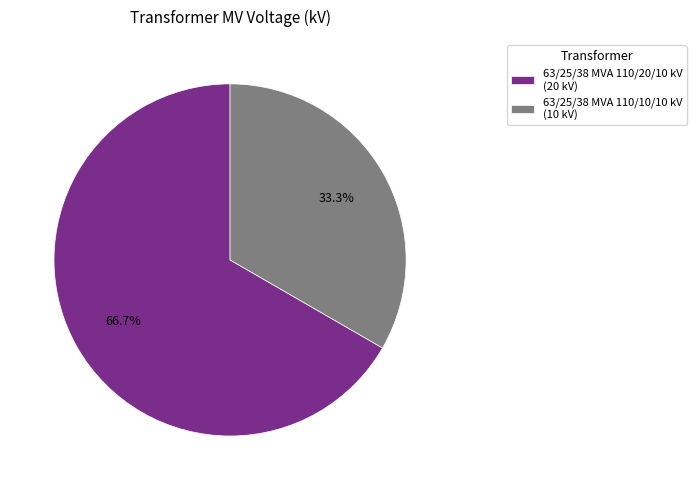

To the nearest percent, what is the average slice percentage?

50%